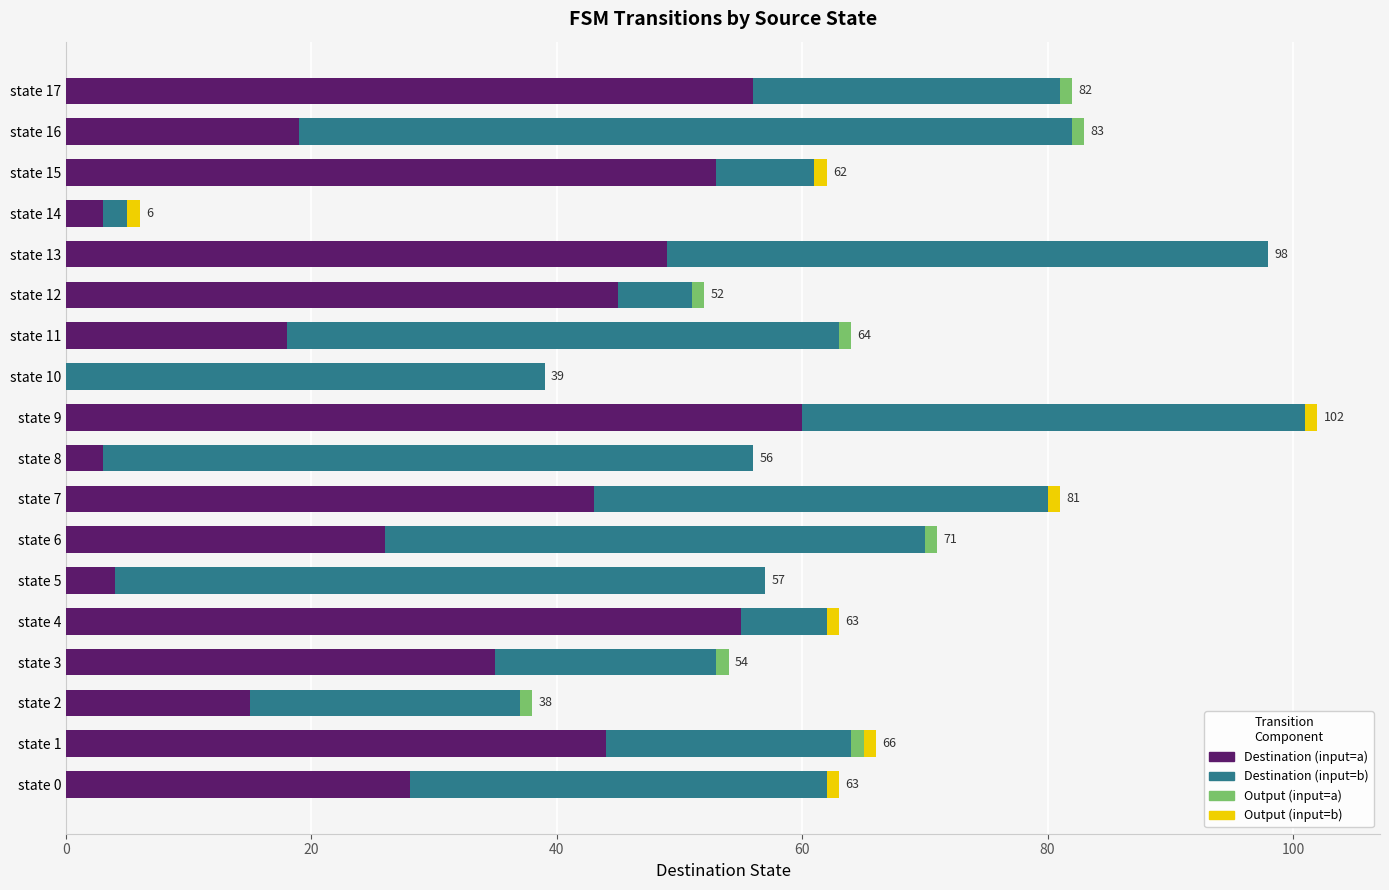

How many categories are shown in the chart?

18